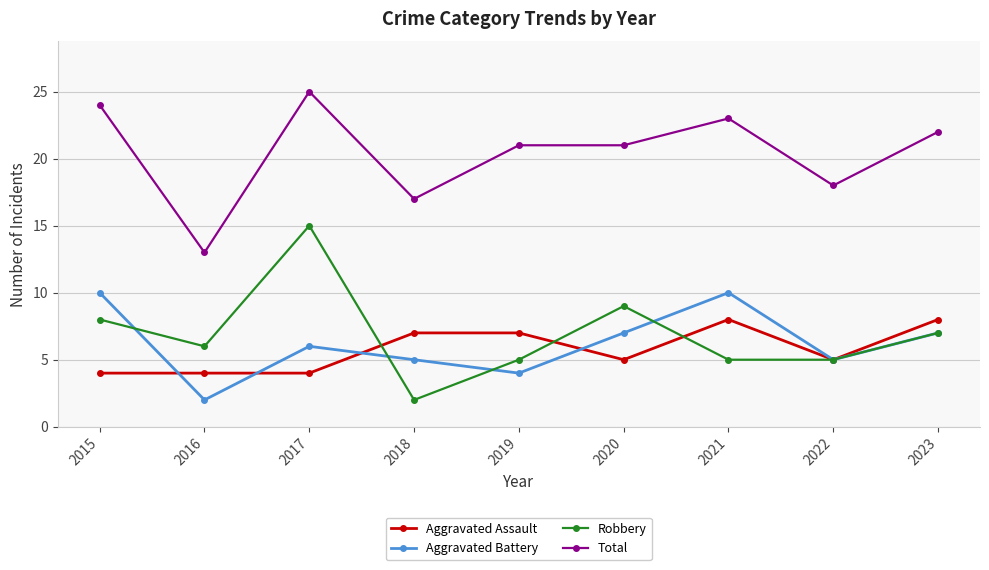

True or false: Total has a value of 22 at 2023.

True